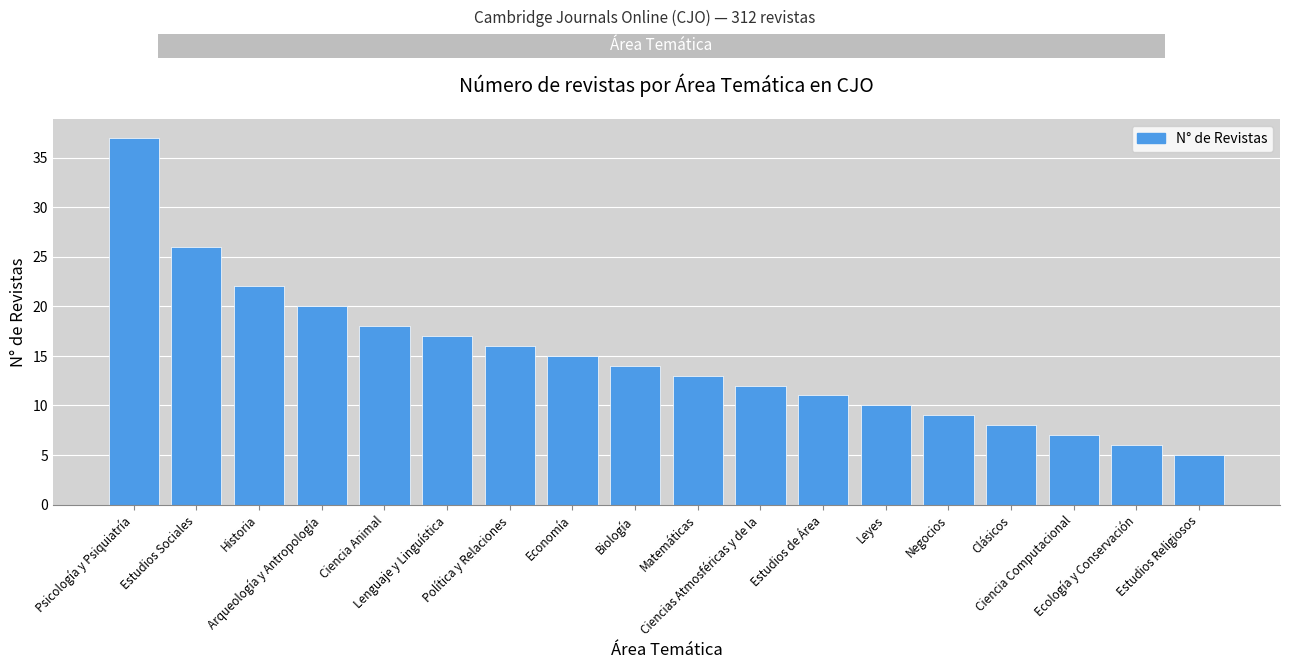

What is the greatest value displayed?

37